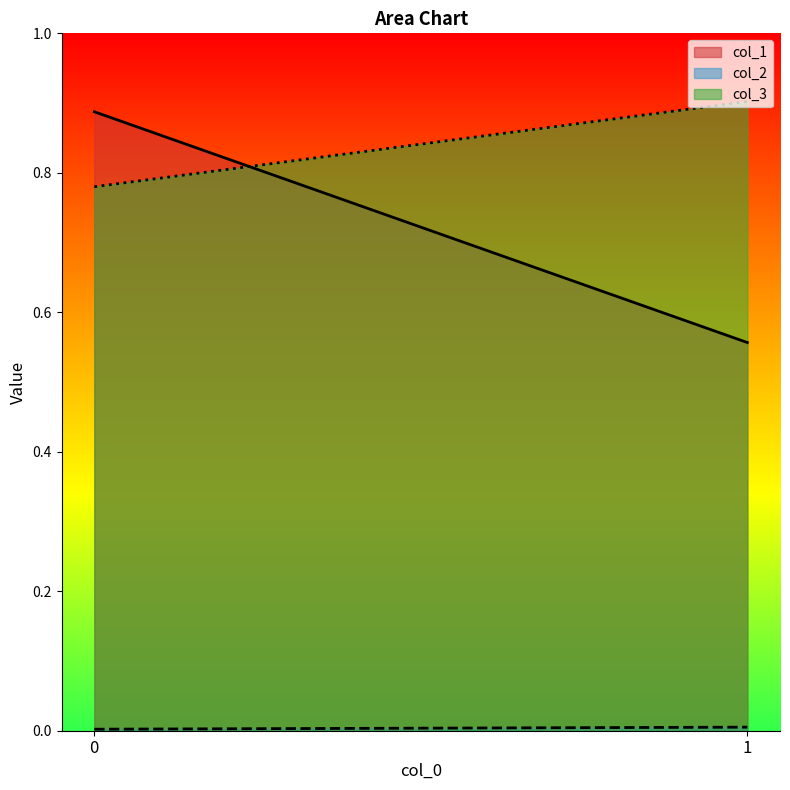

Which label corresponds to the largest value in the chart?

1